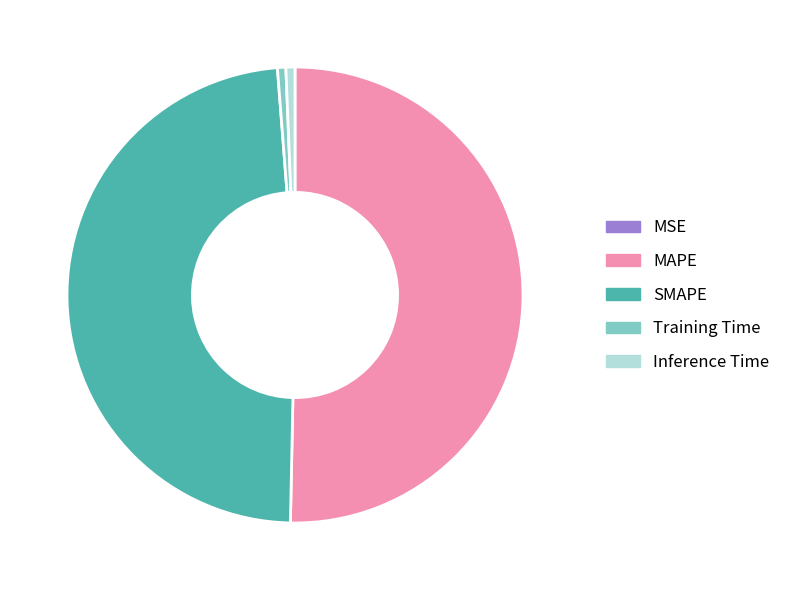

What is the largest slice in the pie chart?

MAPE